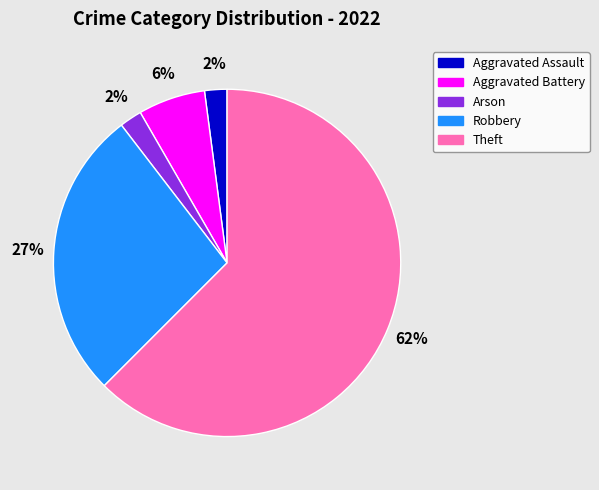

Is the sum of Arson and Aggravated Assault greater than half?

No